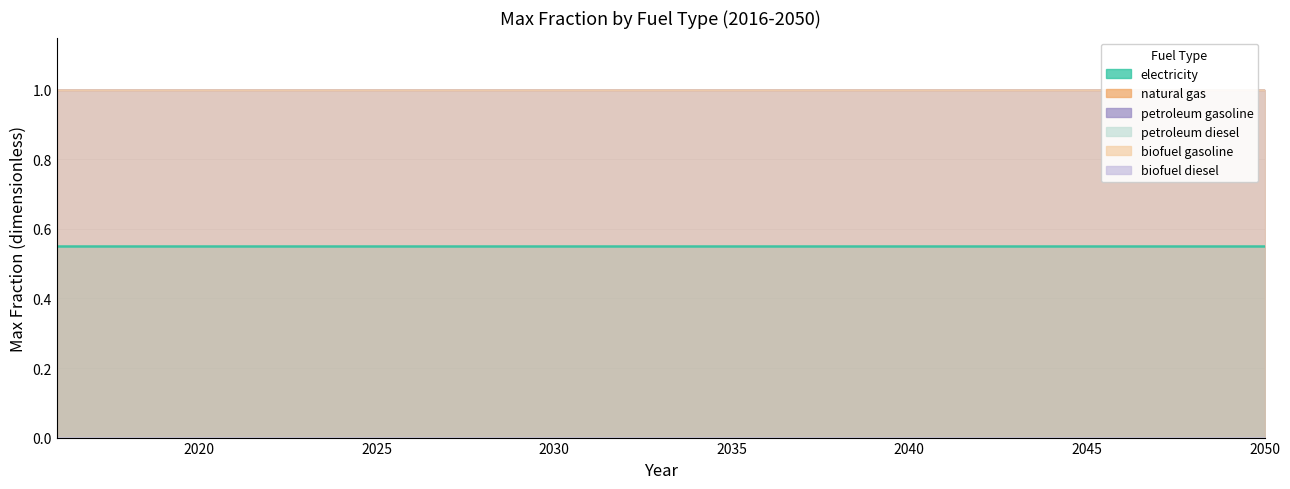

What is the highest value of the electricity series?

0.6